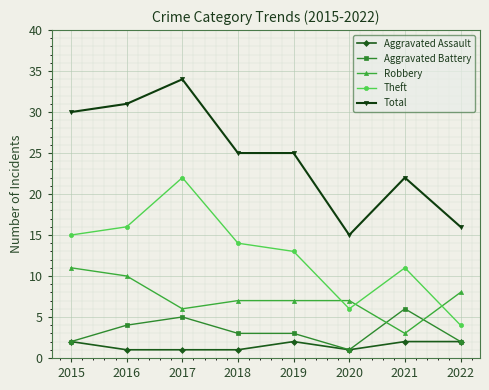

Which series has the largest range (max minus min)?

Total